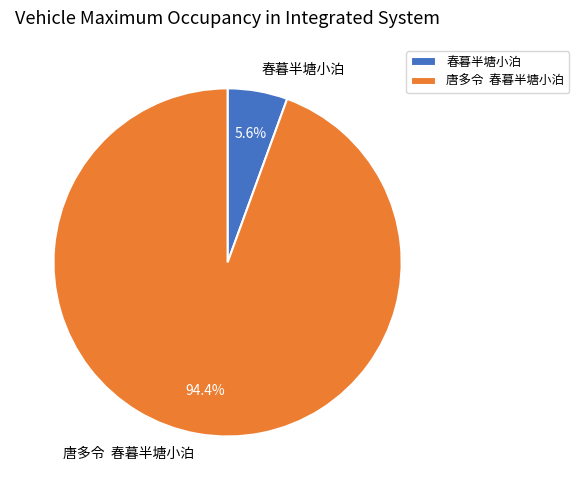

To the nearest percent, what is the average slice percentage?

50%